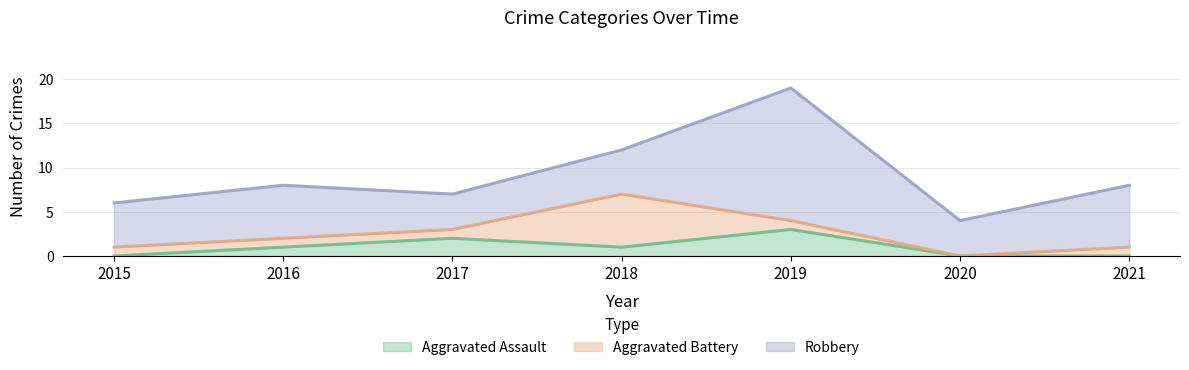

How many interior local peaks does the Robbery series have?

2